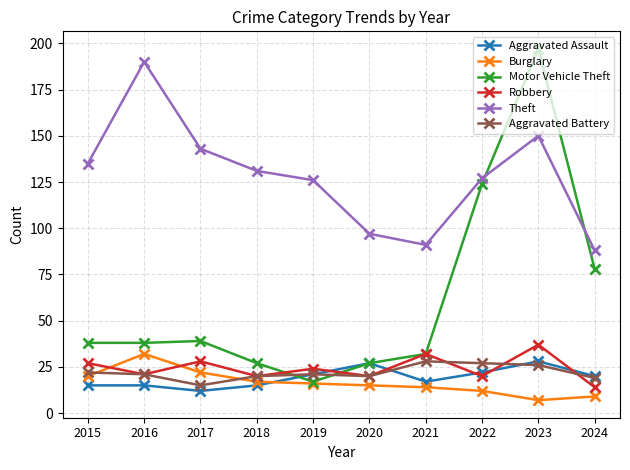

Reading left to right, list all the values displayed in this chart.

Aggravated Assault: 2015=15	2016=15	2017=12	2018=15	2019=21	2020=27	2021=17	2022=22	2023=28	2024=20
Burglary: 2015=20	2016=32	2017=22	2018=17	2019=16	2020=15	2021=14	2022=12	2023=7	2024=9
Motor Vehicle Theft: 2015=38	2016=38	2017=39	2018=27	2019=17	2020=27	2021=32	2022=124	2023=197	2024=78
Robbery: 2015=27	2016=21	2017=28	2018=20	2019=24	2020=20	2021=32	2022=20	2023=37	2024=14
Theft: 2015=135	2016=190	2017=143	2018=131	2019=126	2020=97	2021=91	2022=127	2023=150	2024=88
Aggravated Battery: 2015=22	2016=21	2017=15	2018=20	2019=21	2020=20	2021=28	2022=27	2023=26	2024=19